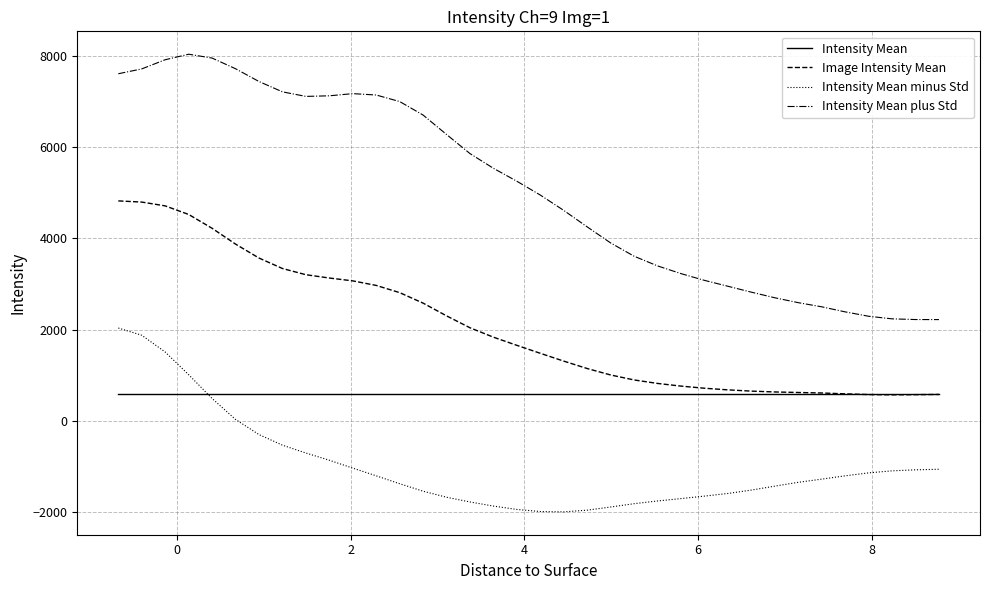

Which series has the largest range (max minus min)?

Intensity Mean plus Std